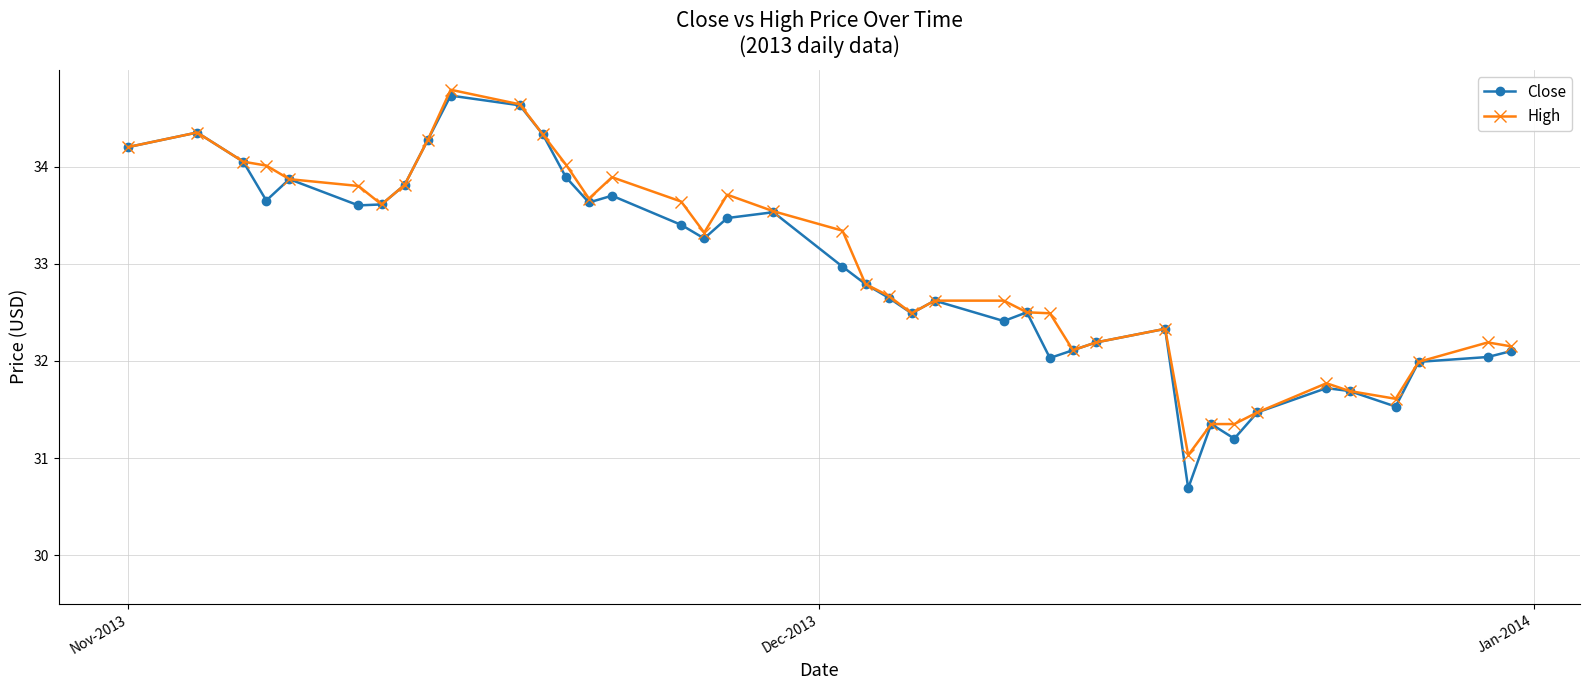

Which series has the widest spread of values?

Close